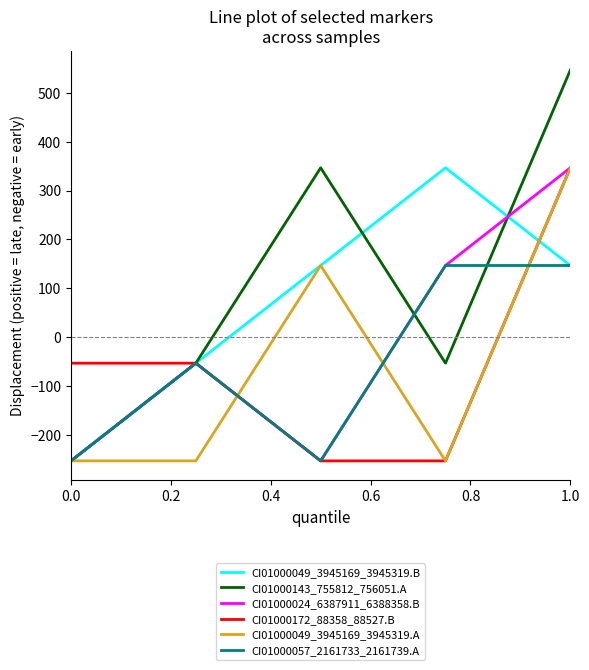

How many interior local peaks does the CI01000049_3945169_3945319.A series have?

1